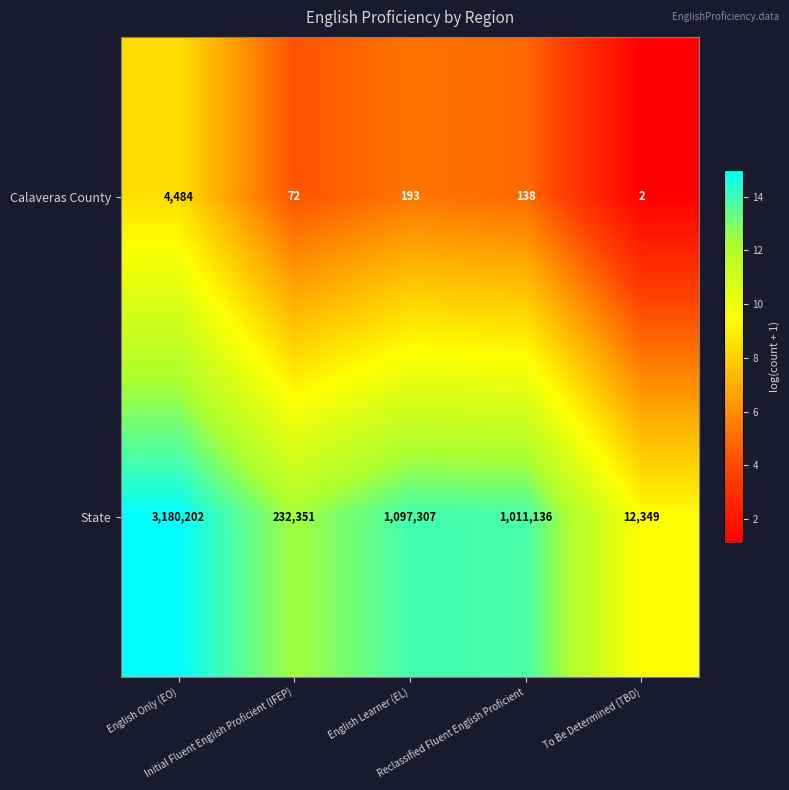

Which series changed the most between Initial Fluent English Proficient (IFEP) and Reclassified Fluent English Proficient?

State